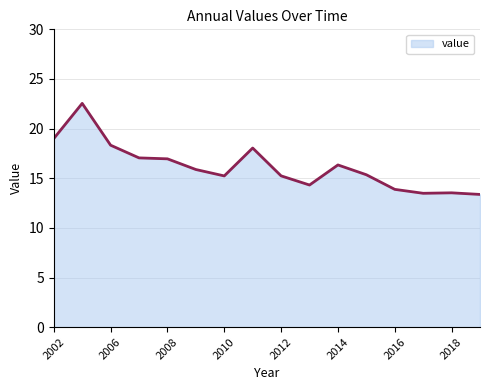

What is the minimum value shown in the chart?

13.4